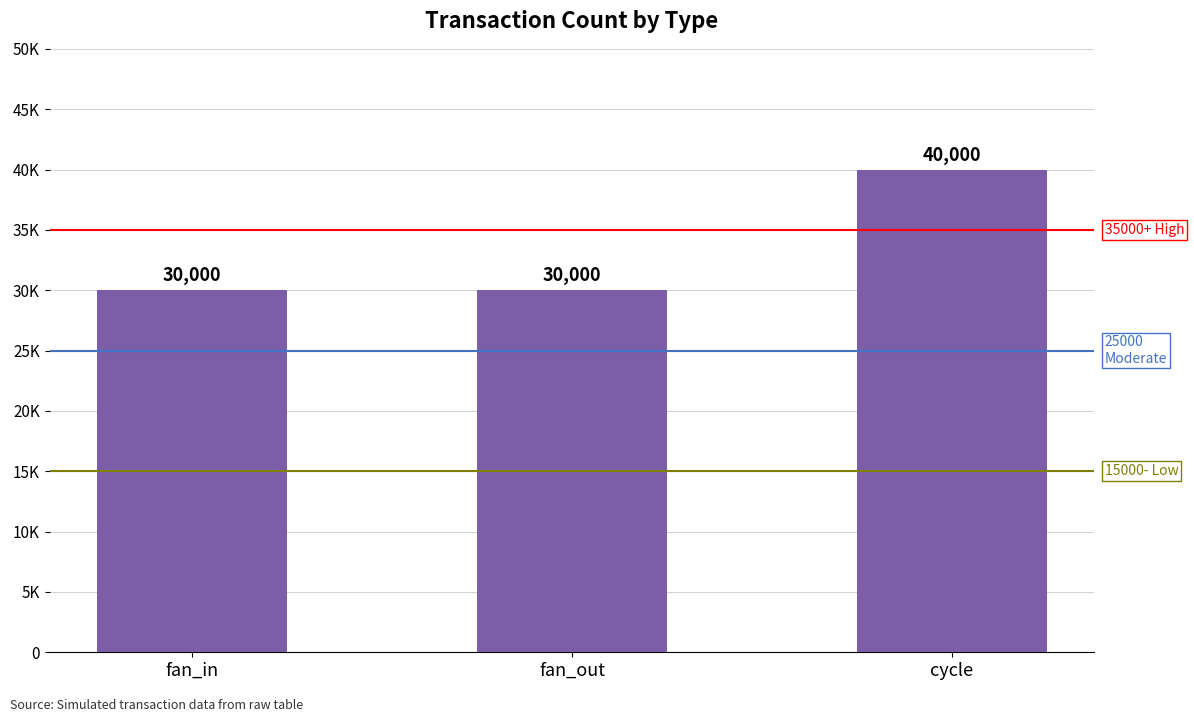

At which category does the chart reach its minimum across all series?

fan_in